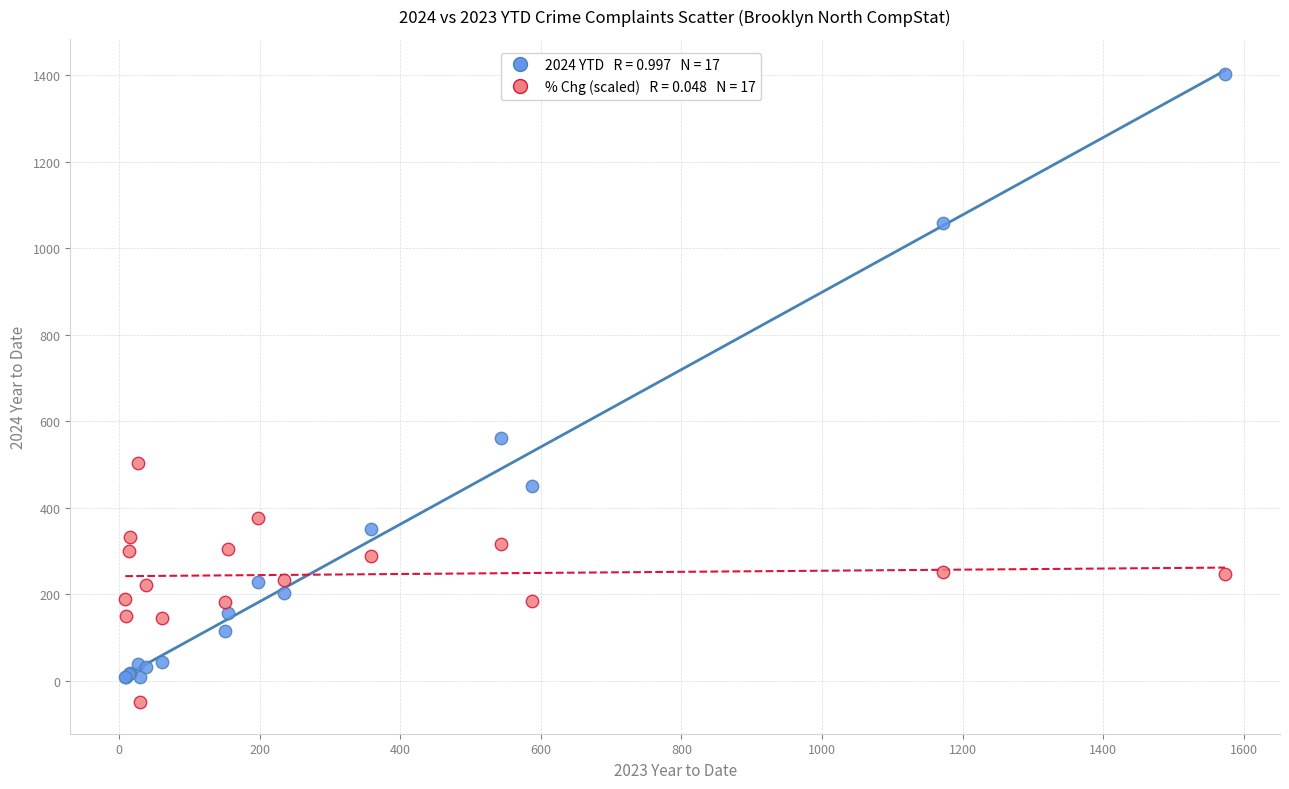

Across all series, what Y value is closest to 676?

561.0